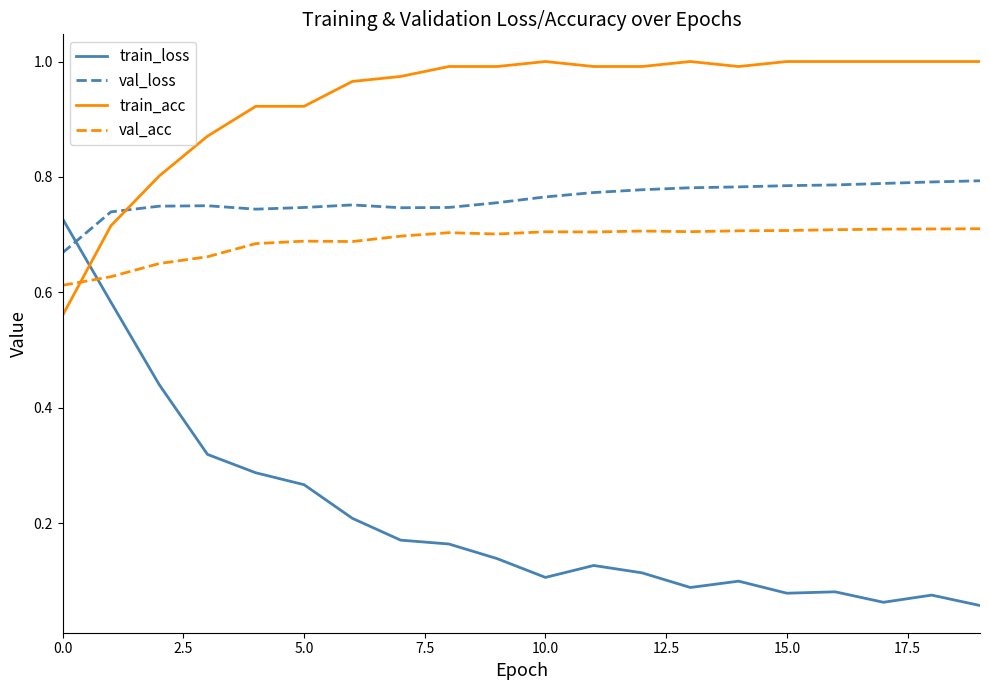

Which series has the widest spread of values?

train_loss